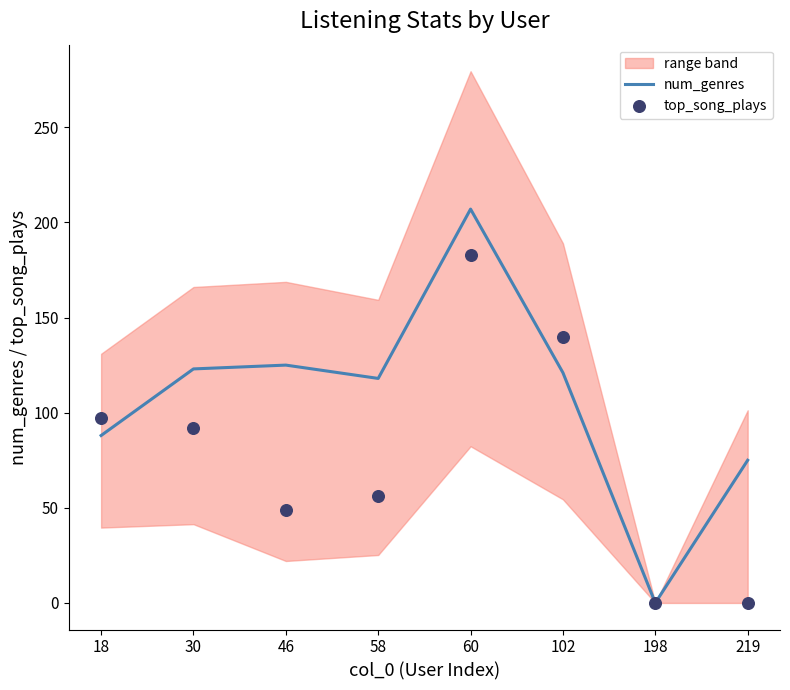

At how many categories does at least one series exceed 136?

2